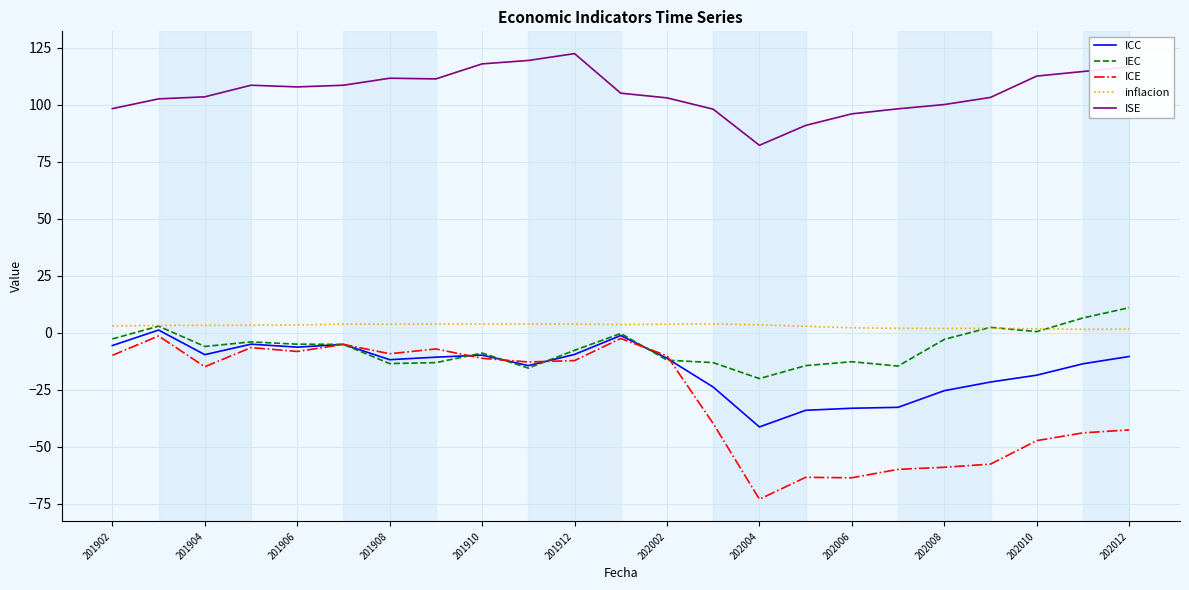

How many lines are shown in the chart?

5